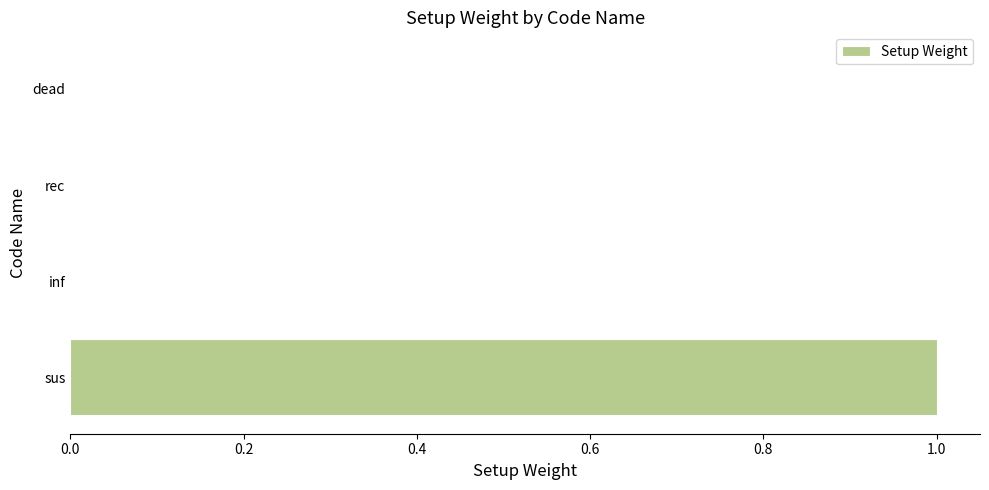

The chart shows a value of 0 at dead. True or false?

True